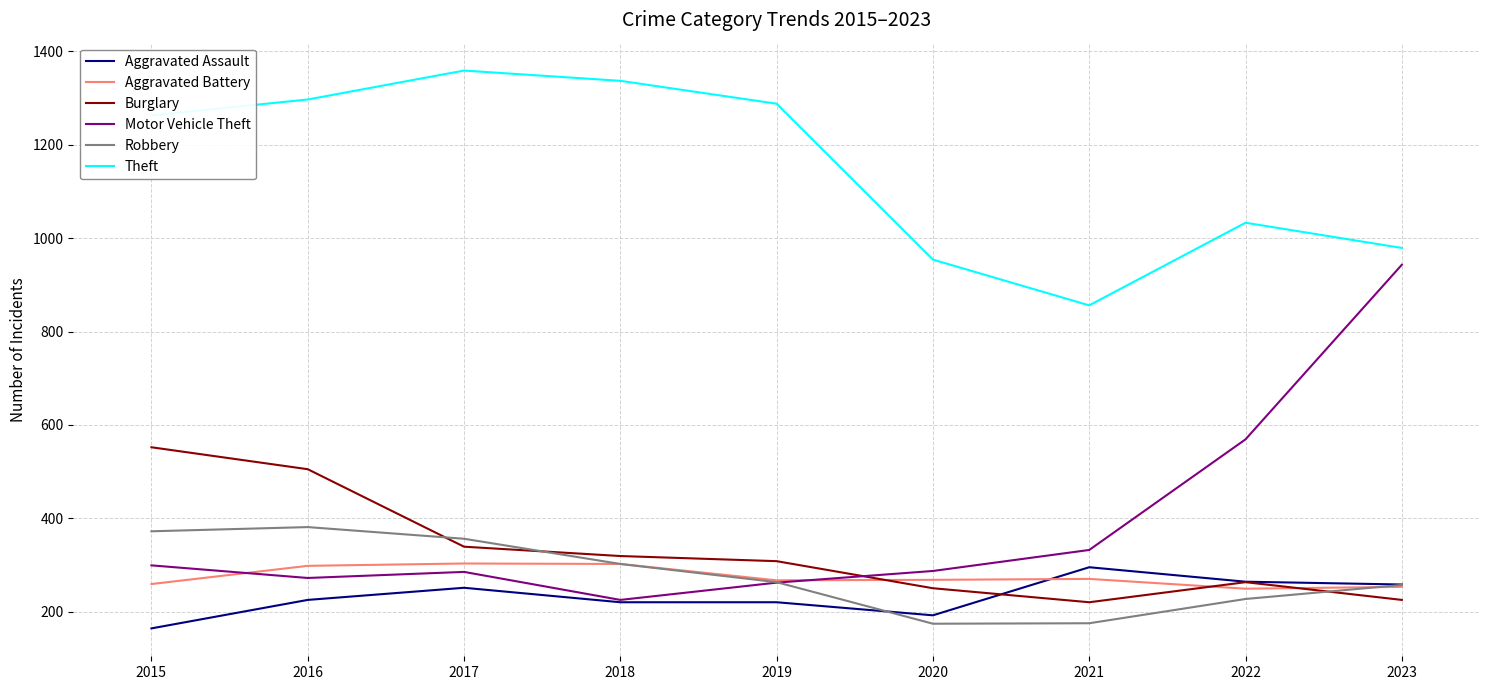

Which series has the widest spread of values?

Motor Vehicle Theft